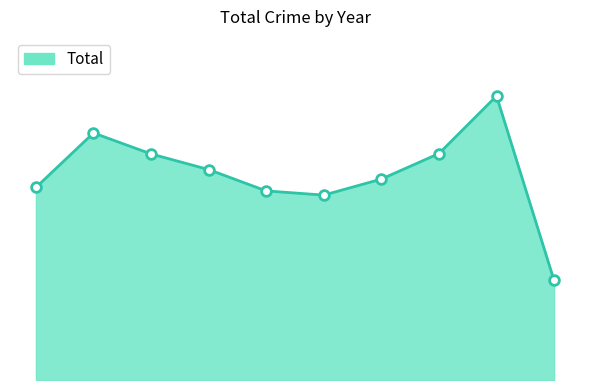

Is this an area chart (filled region under the line)?

Yes